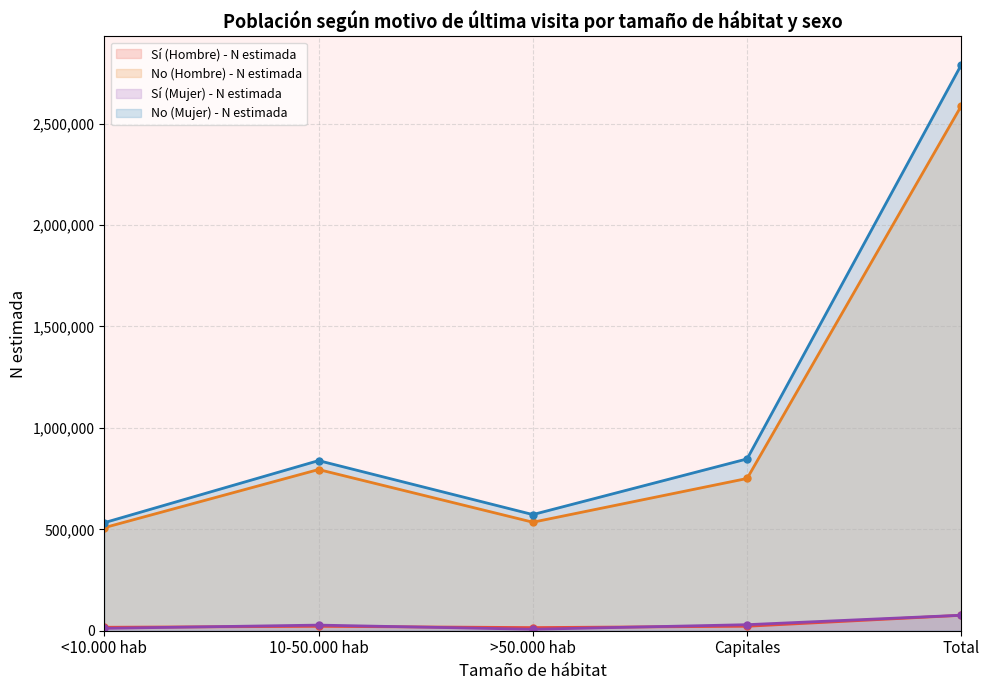

What is the spread (max minus min) of values at >50.000 hab?

565432